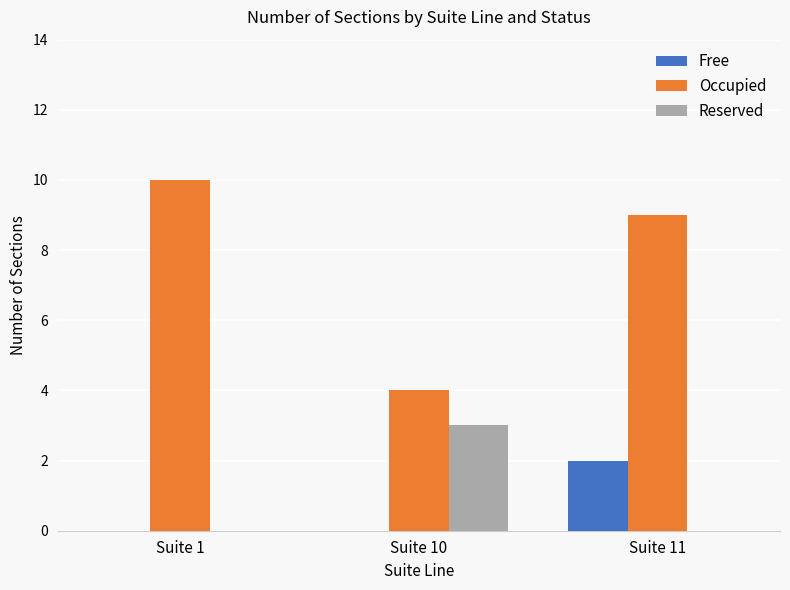

Which series changed the most between Suite 1 and Suite 10?

Occupied